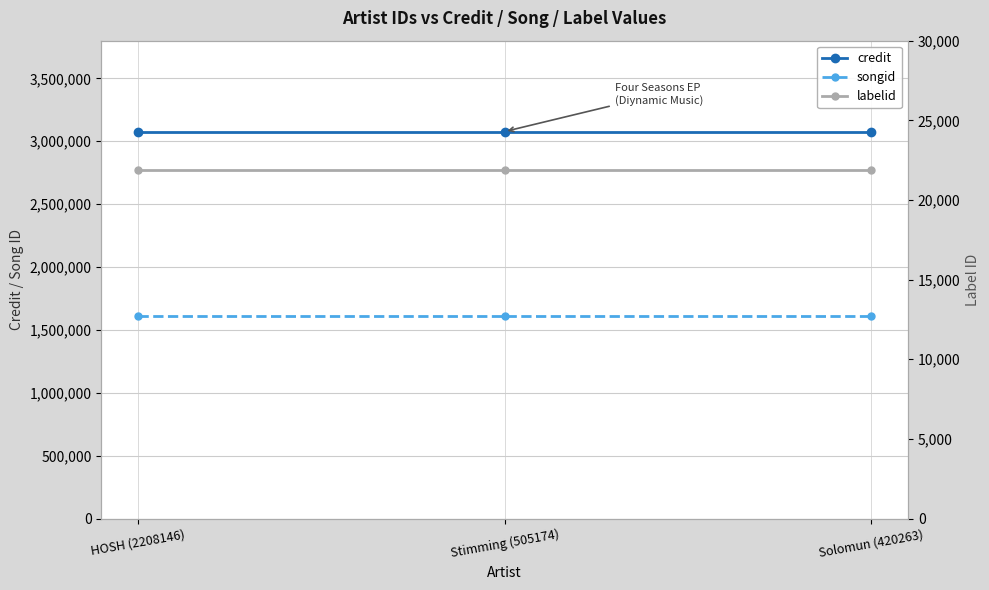

Is it true that credit equals 4023597 at Solomun (420263)?

False